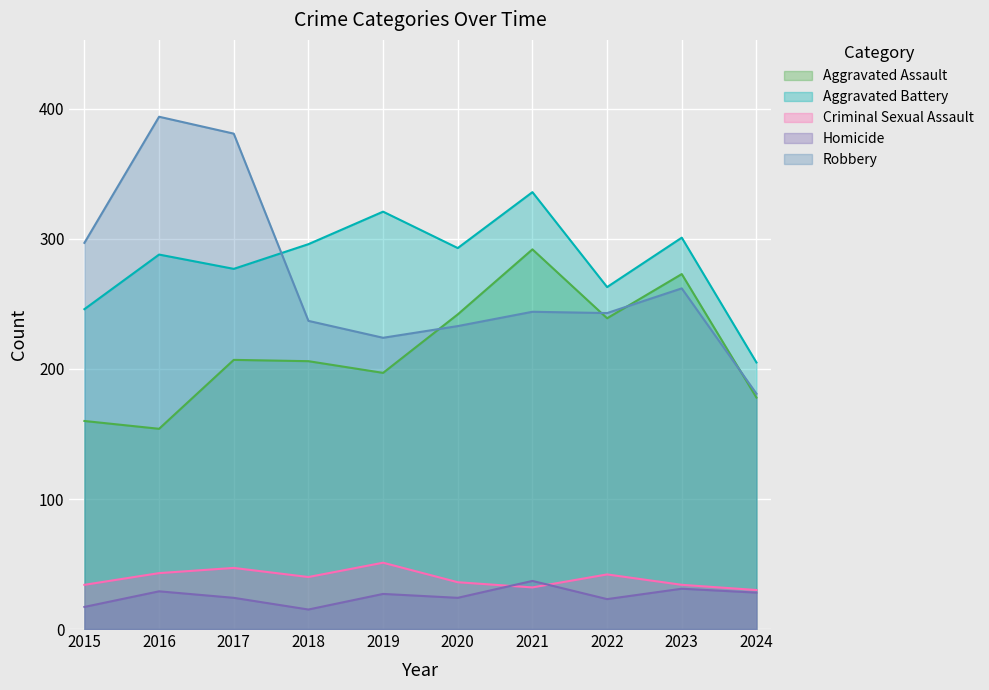

What is the sum of all Homicide values?

255